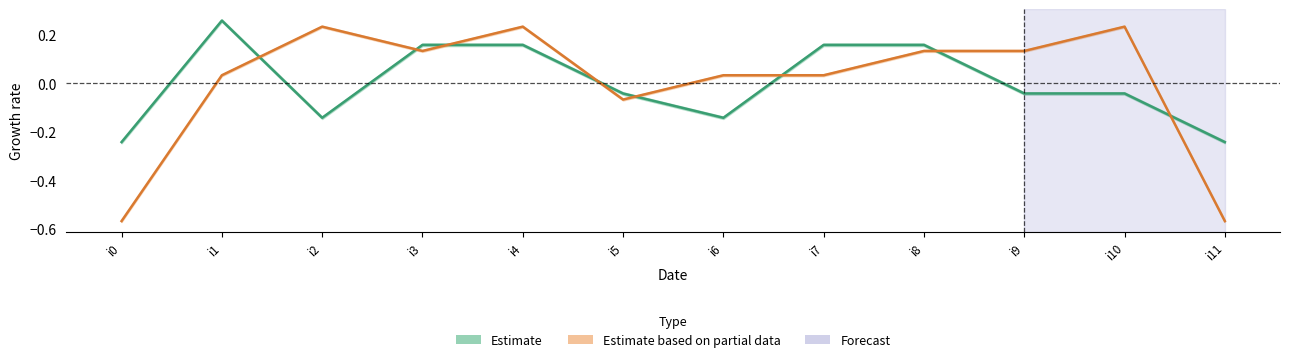

True or false: k2 has a value of -0.1 at i5.

True